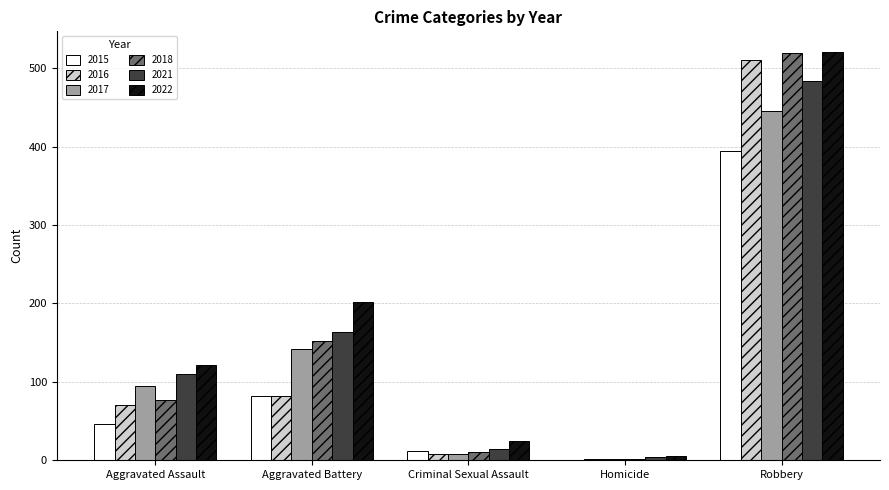

Is the value of 2021 at Criminal Sexual Assault greater than the value of 2017 at Aggravated Assault?

No